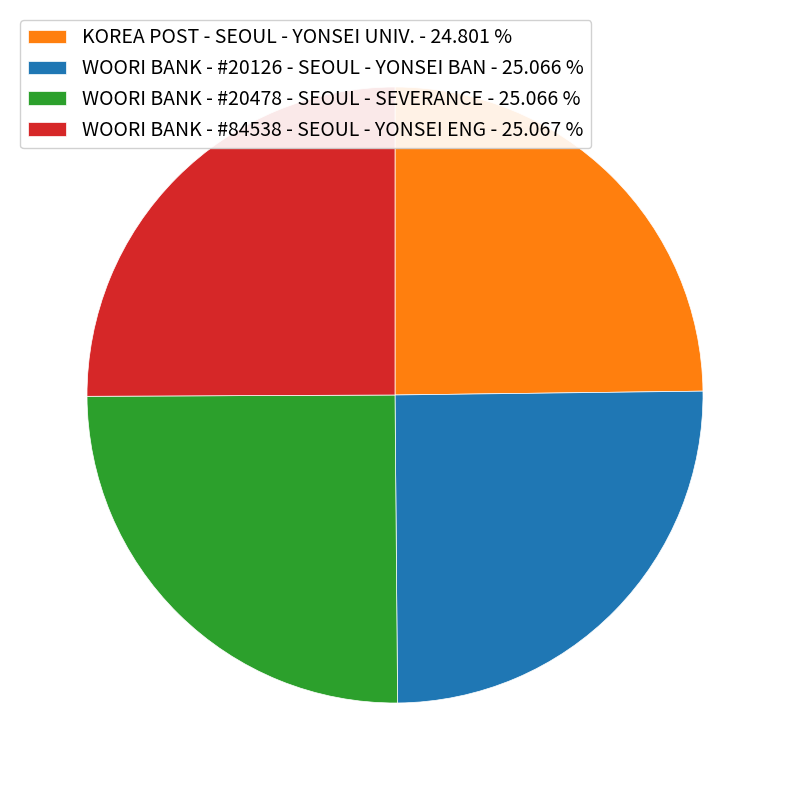

What is the ratio of the value at WOORI BANK - #20478 - SEOUL - SEVERANCE - 25.066 % to the value at WOORI BANK - #84538 - SEOUL - YONSEI ENG - 25.067 %?

1.0